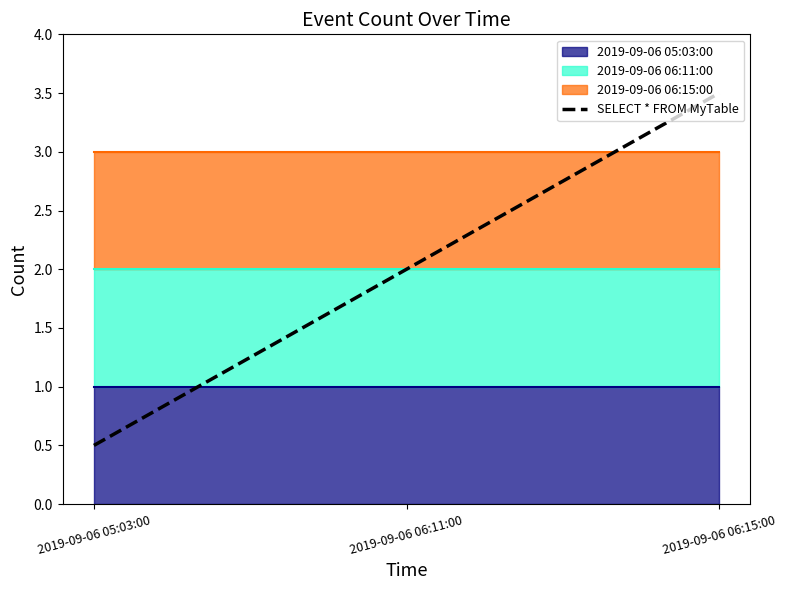

What is the label of the 1st point from the right?

2019-09-06 06:15:00